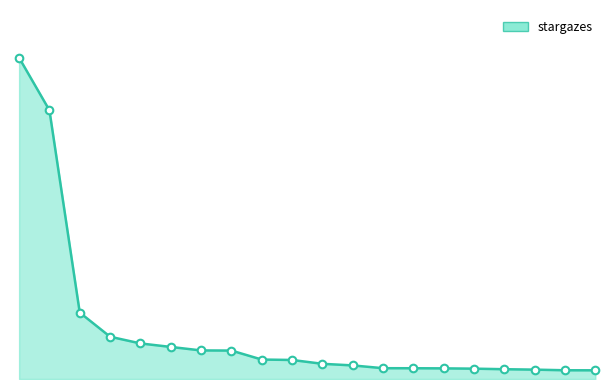

Is this an area chart (filled region under the line)?

Yes